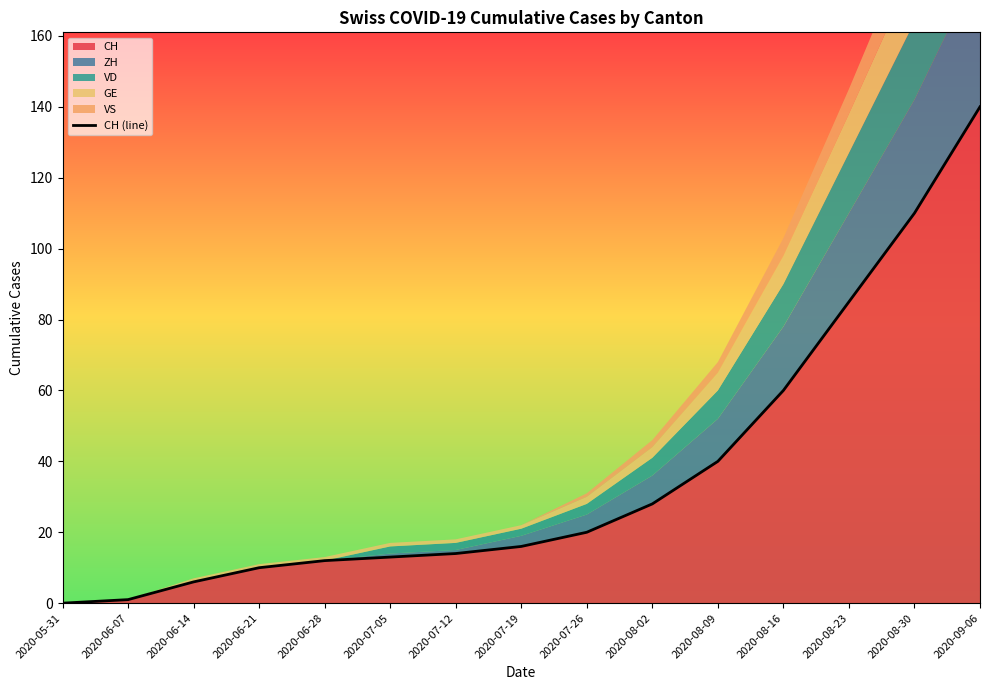

True or false: the data has more than 2 interior local peaks.

False